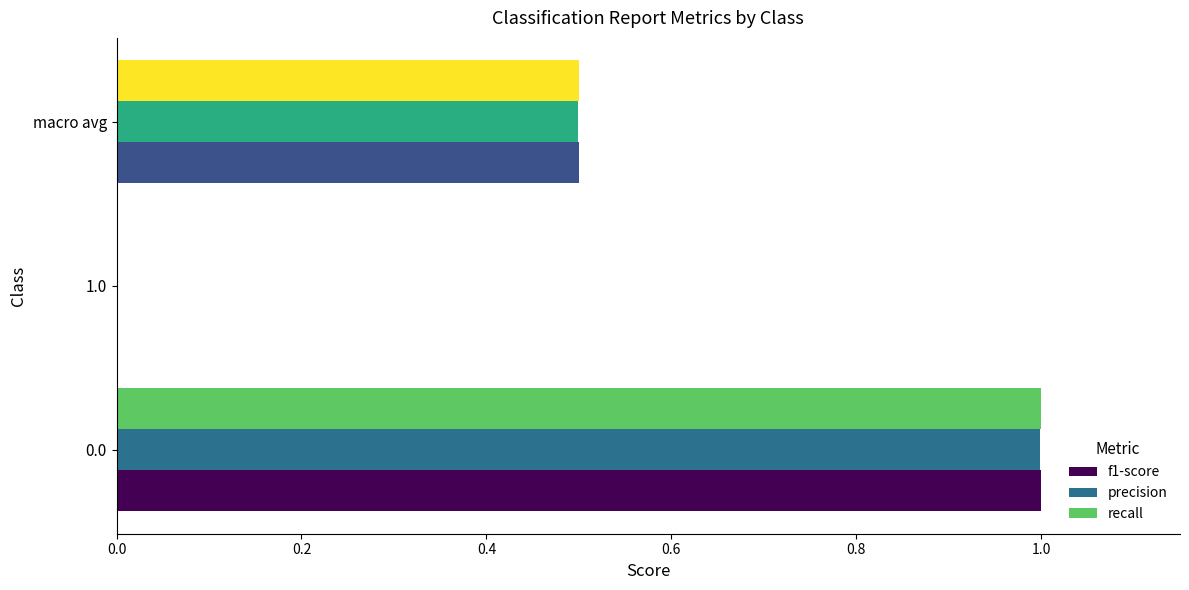

Is the value of f1-score at macro avg greater than the value of recall at 0.0?

No